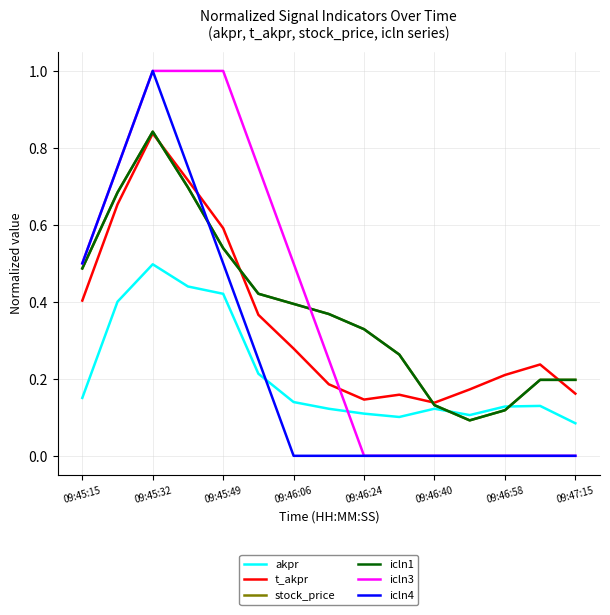

Is this an area chart (filled region under the line)?

No